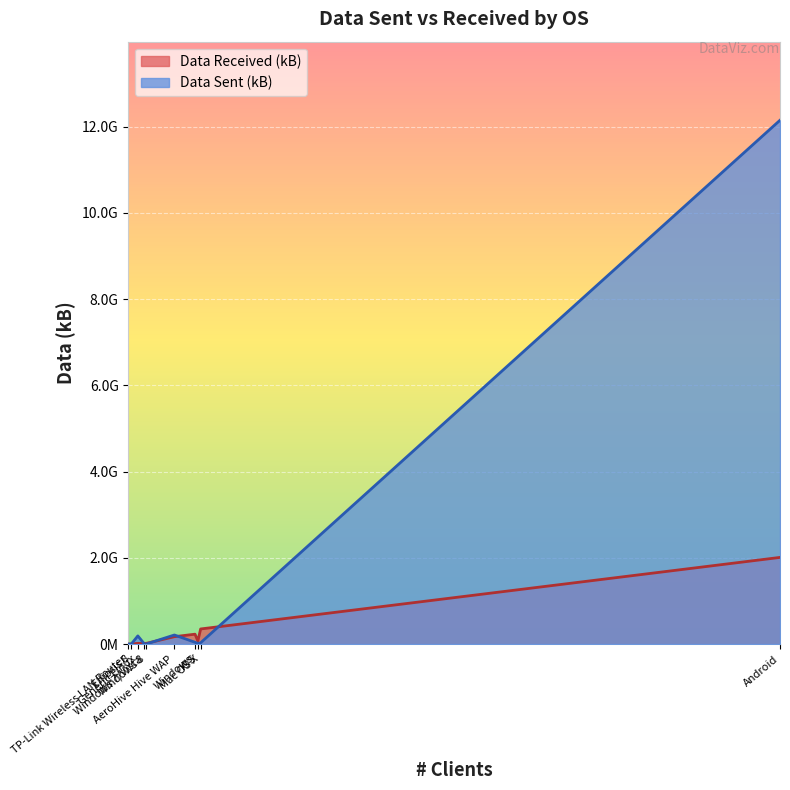

What is the total value across all series at Ellipsis 8?

1028355